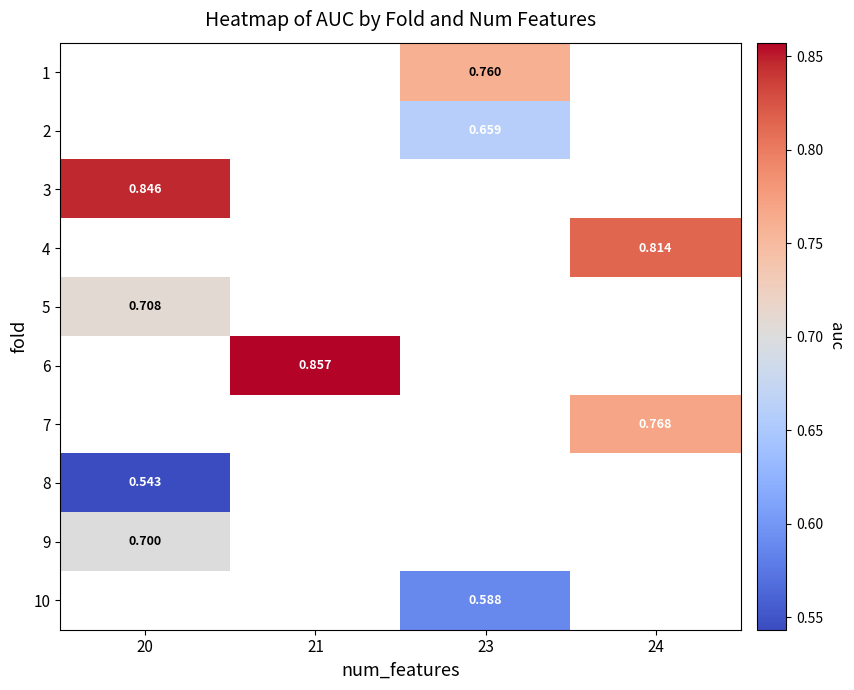

At which label does 9 reach its minimum?

20